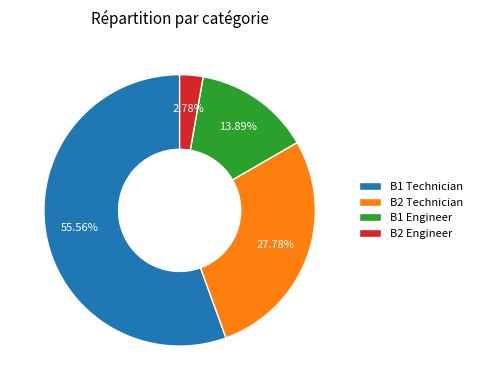

To the nearest percent, what percentage of the pie is B2 Technician?

28%